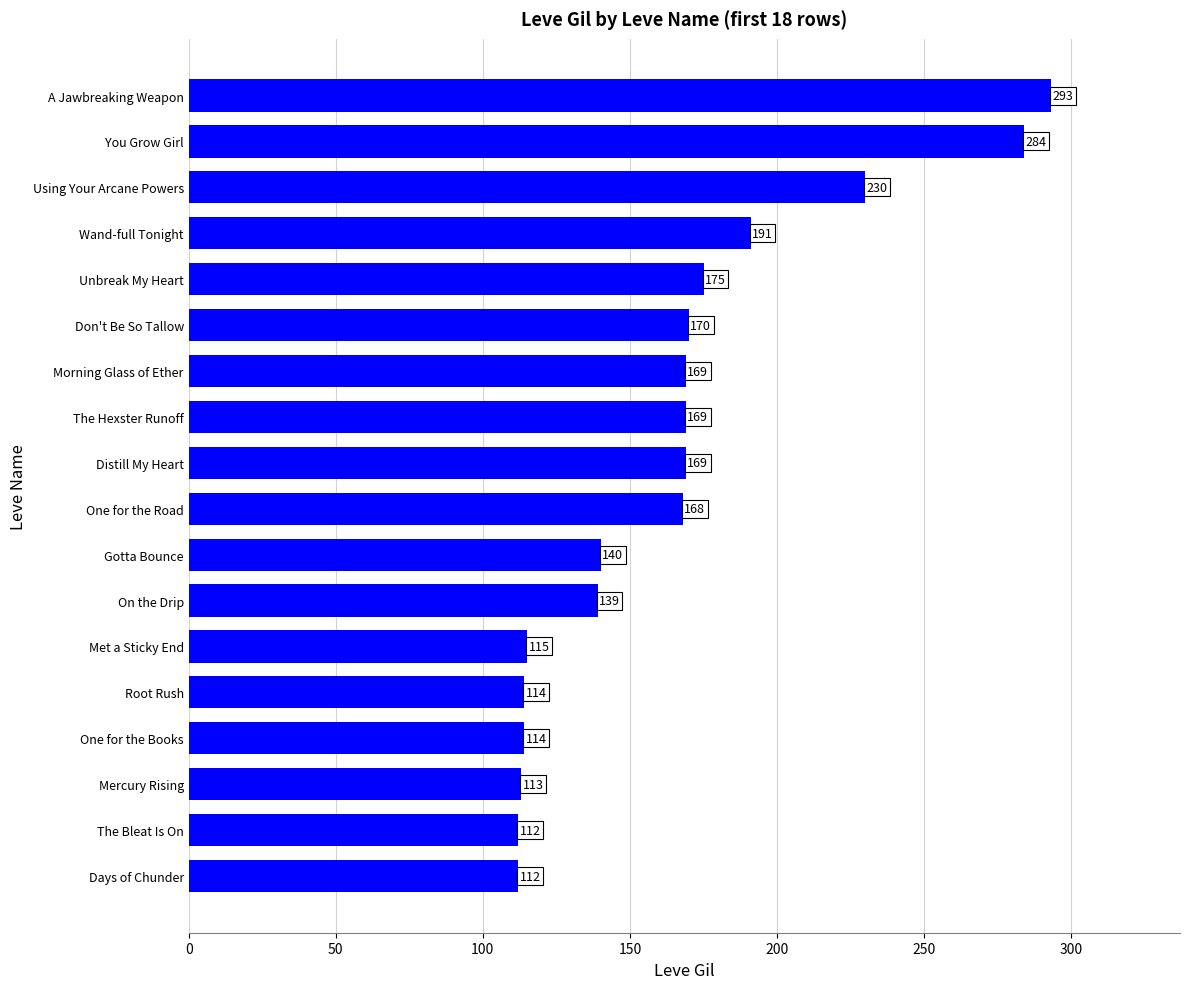

True or false: the data shows 78 at The Bleat Is On.

False